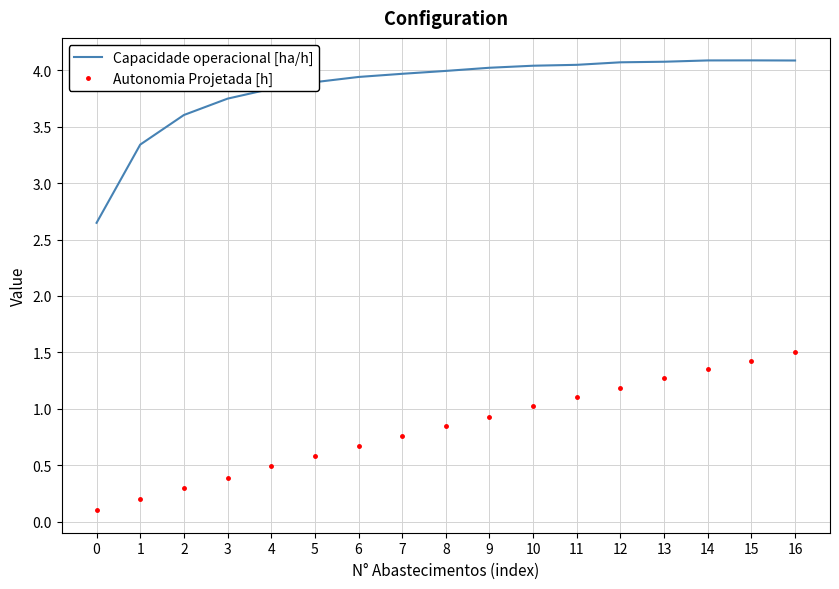

What is the minimum value shown in the chart?

0.1